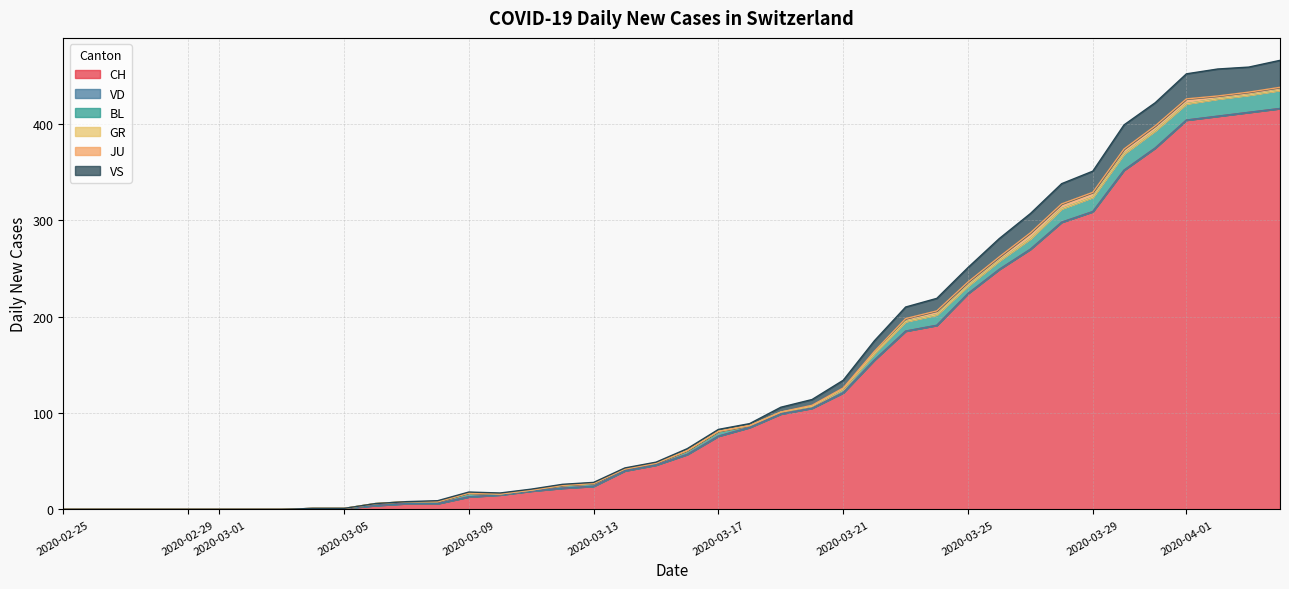

In BL, how many points are lower than both neighbors (excluding endpoints)?

2